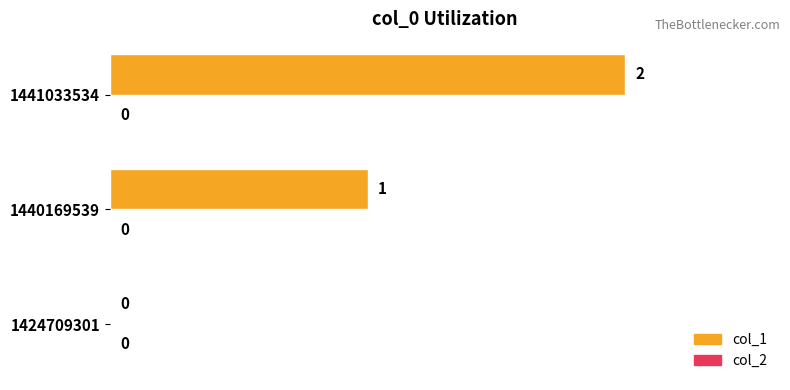

The value at 1441033534 is 3. True or false?

False